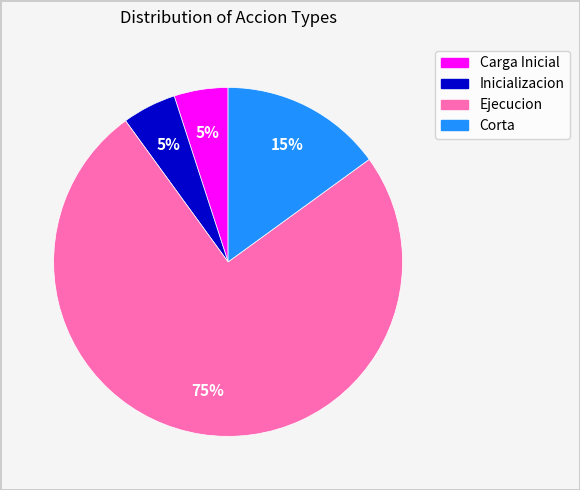

Does any single category account for the majority?

Yes